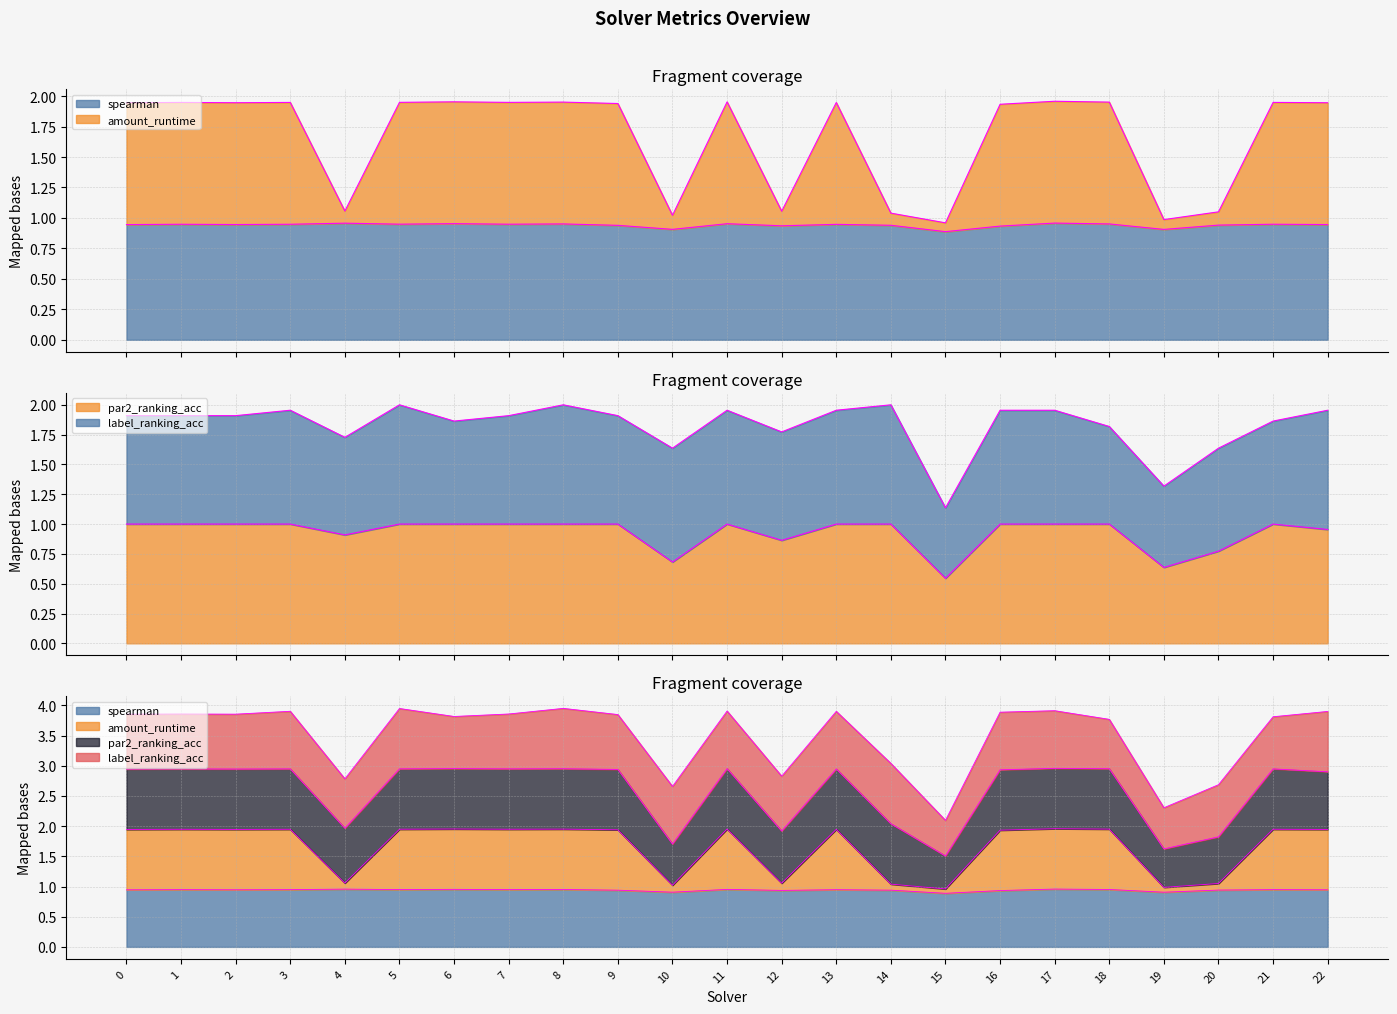

What is the difference between the maximum and minimum values in the par2_ranking_acc series?

0.5